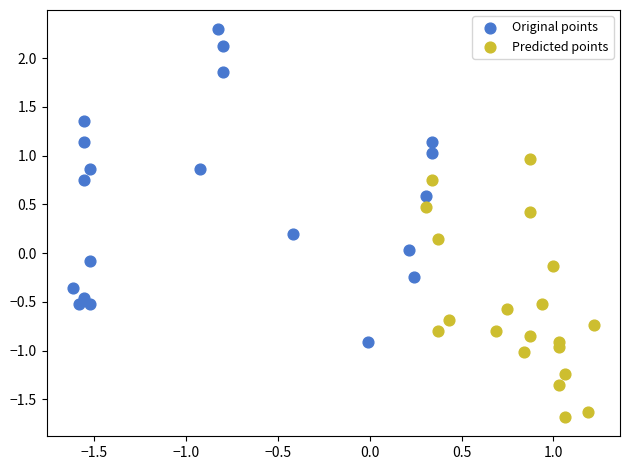

Which series contains the lowest Y value?

Predicted points